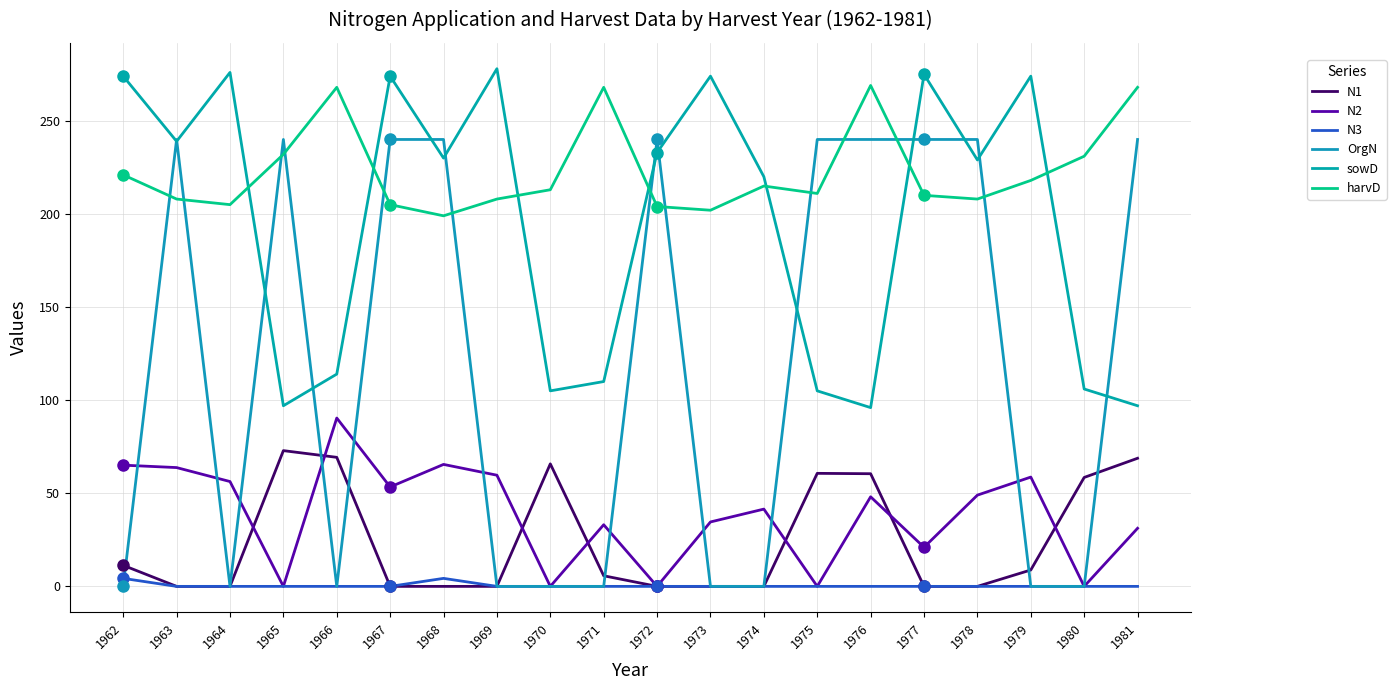

Where is sowD nearest to the value 187?

1974